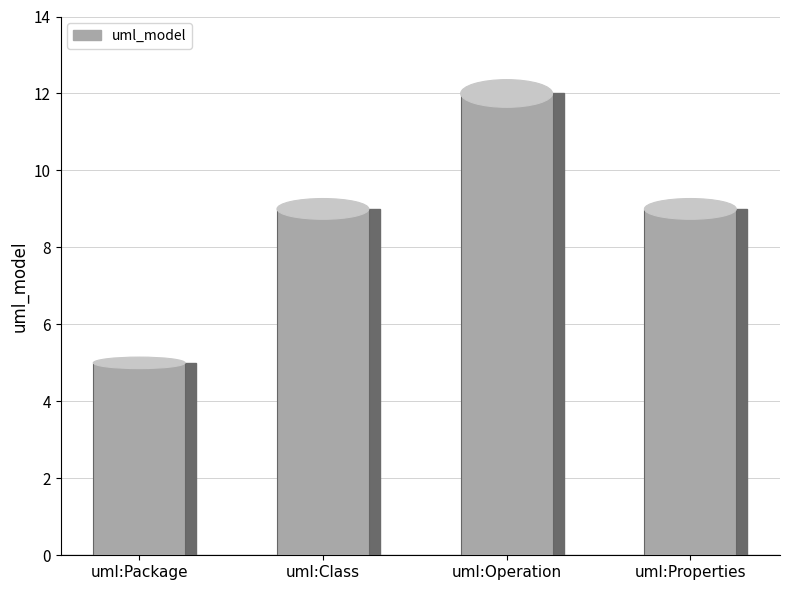

What is the label of the 2nd bar from the right?

uml:Operation